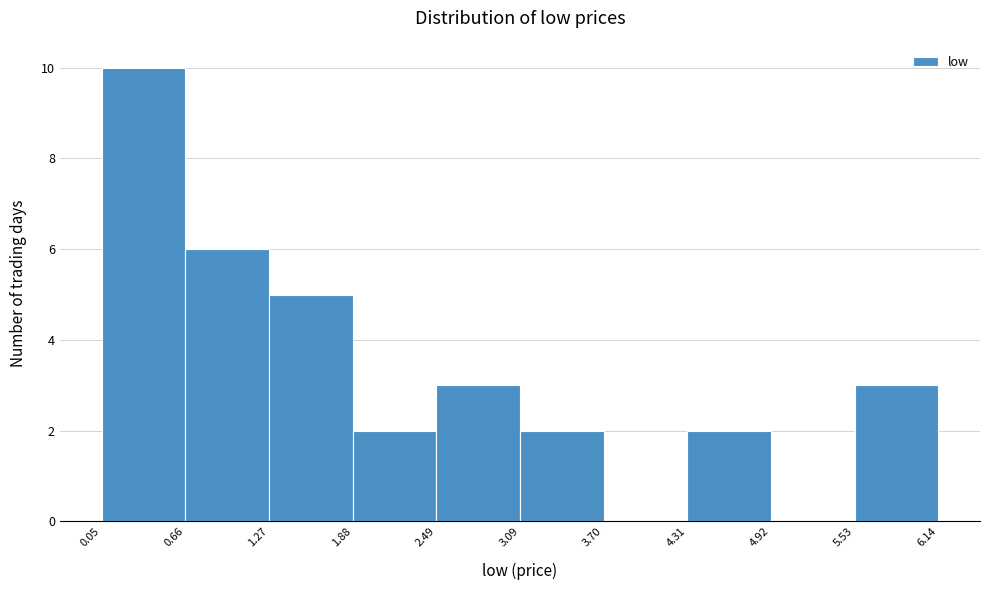

Which range on the x-axis has the tallest bar?

0.05 to 0.66